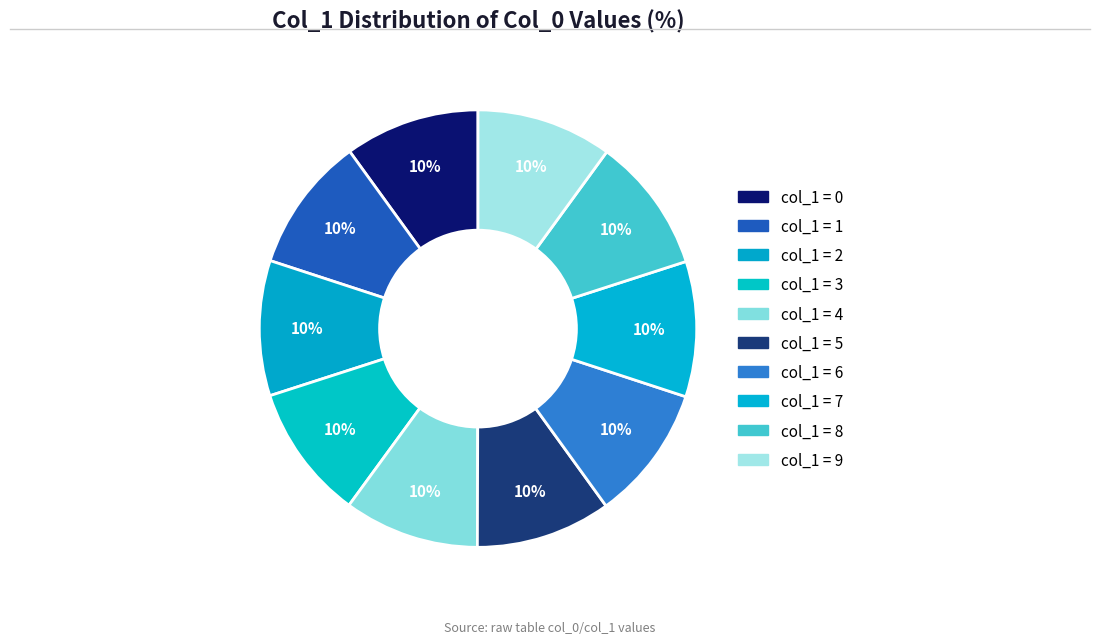

How many segments does this pie chart have?

10